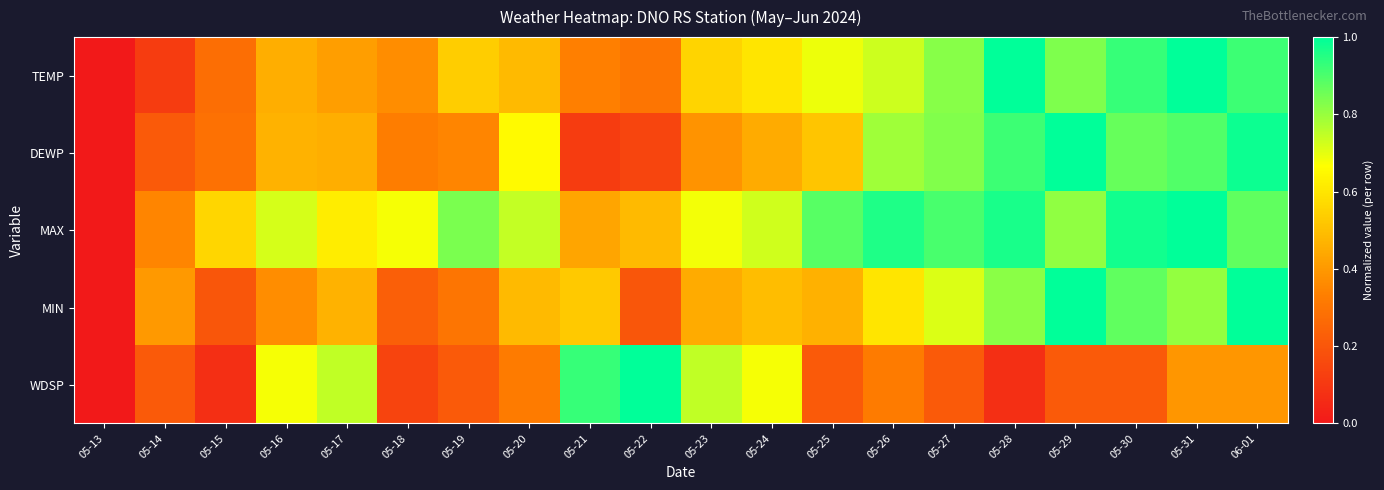

What is the spread (max minus min) of values at 05-18?

0.5